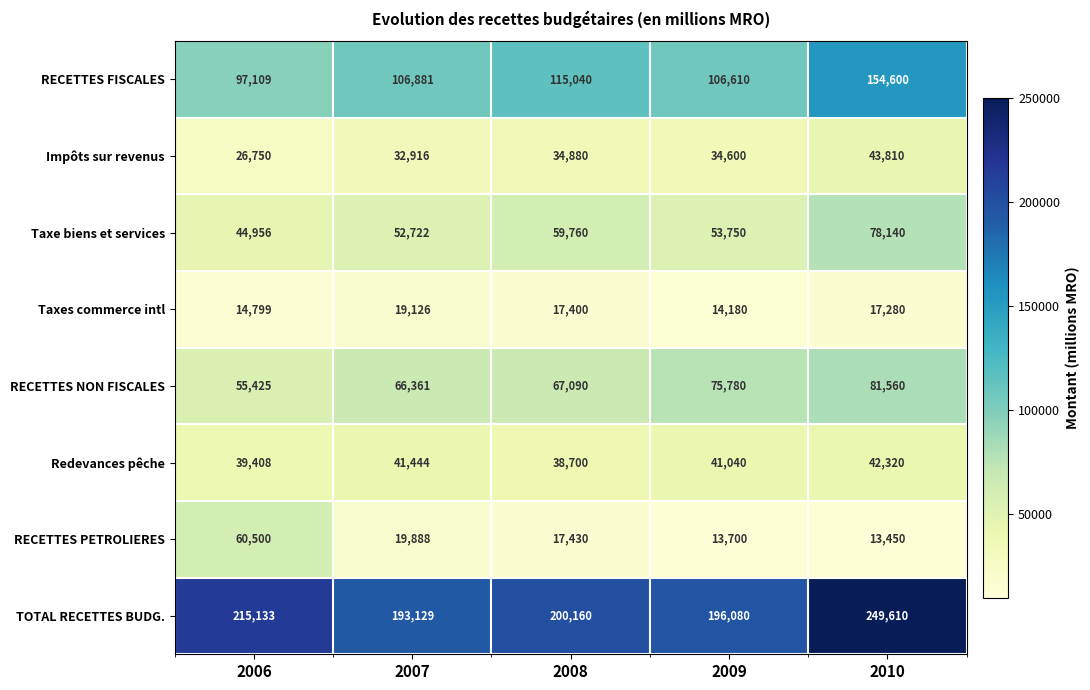

The Impôts sur revenus series shows 34600 at 2009. True or false?

True